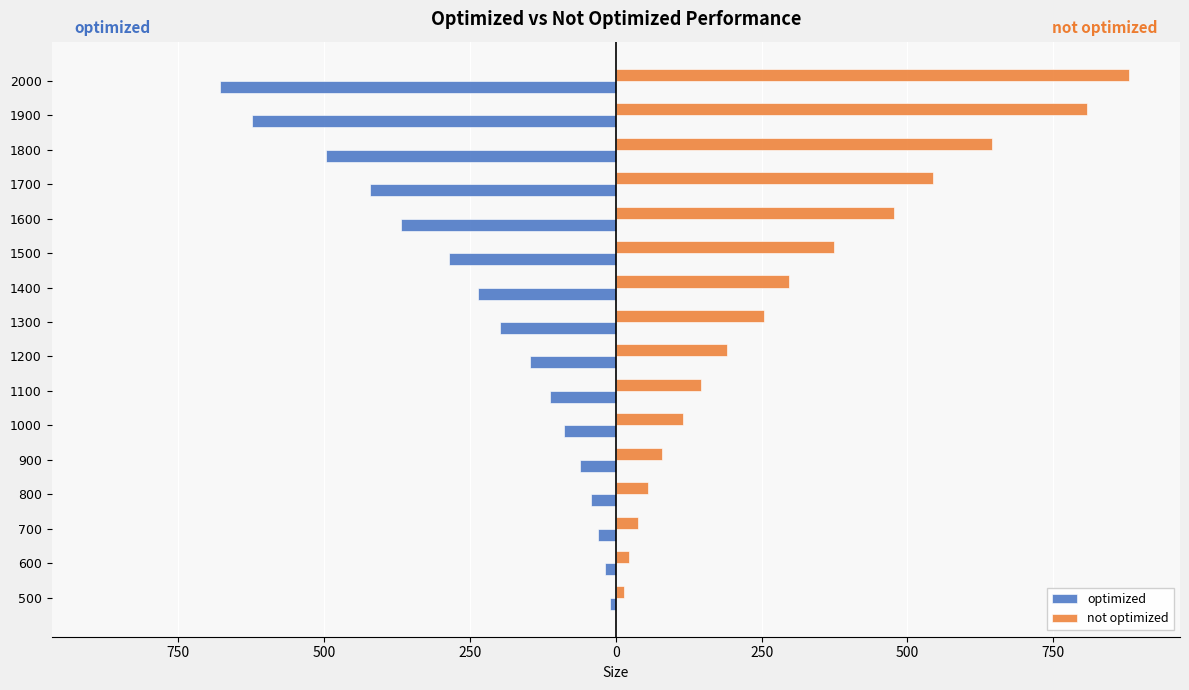

What are all the series names shown in the legend?

optimized, not optimized